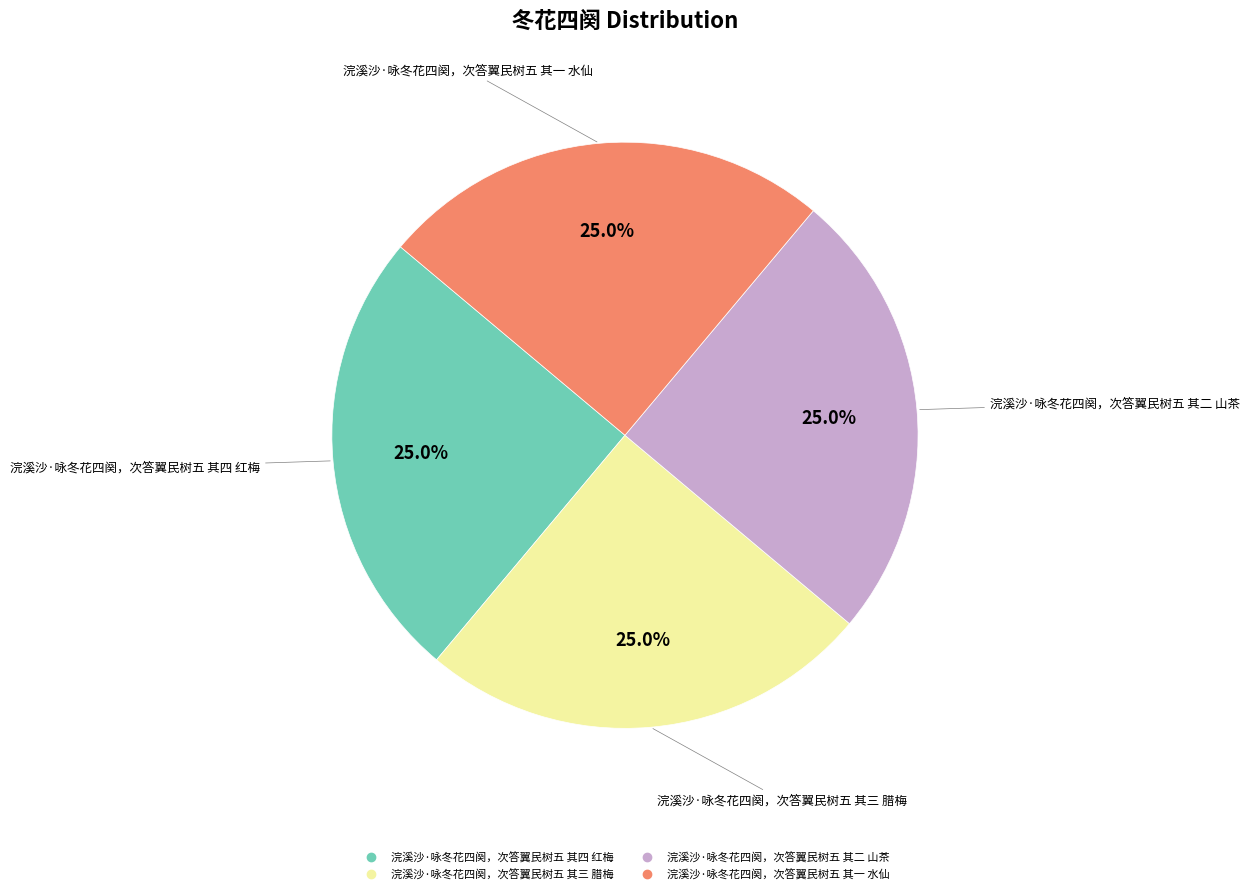

To the nearest percent, what is the combined percentage of 浣溪沙·咏冬花四阕，次答翼民树五 其四 红梅 and 浣溪沙·咏冬花四阕，次答翼民树五 其一 水仙?

50%